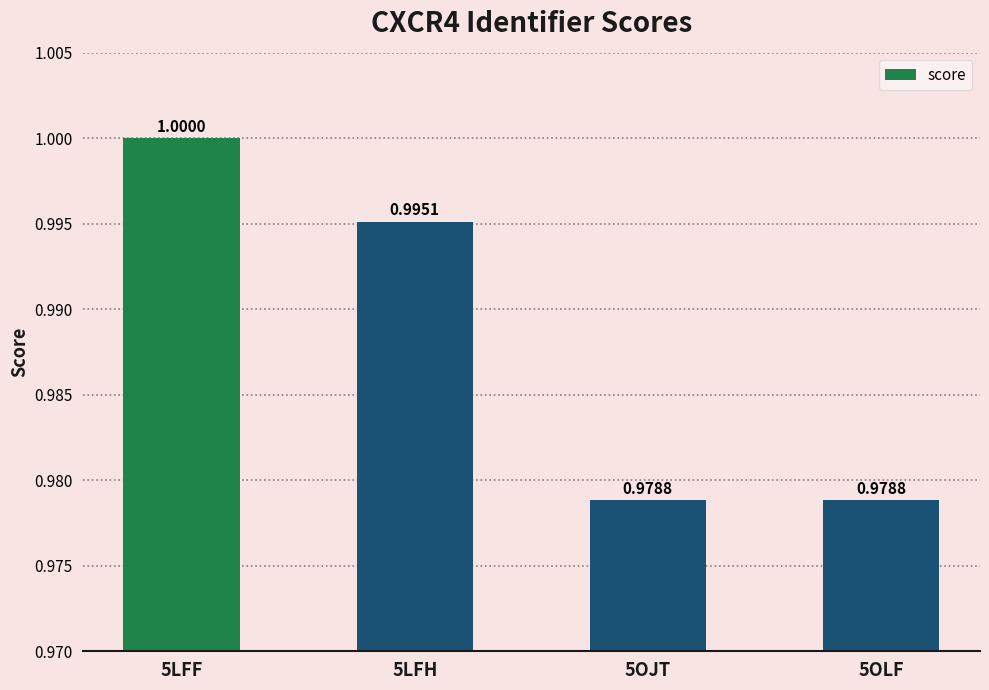

What is the sum of the values at 5OJT and 5LFF?

2.0